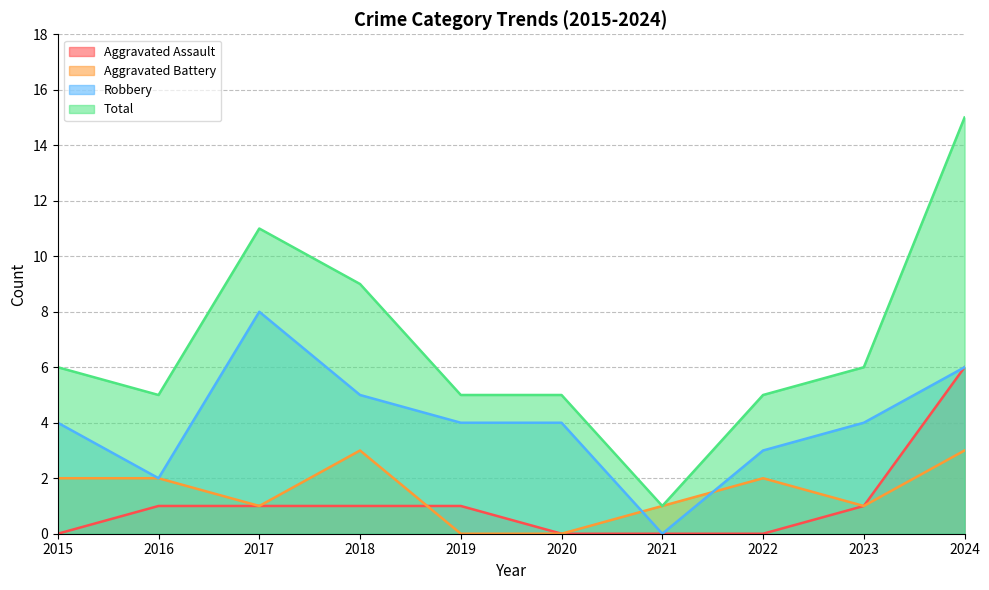

What is the total value across all series at 2024?

30